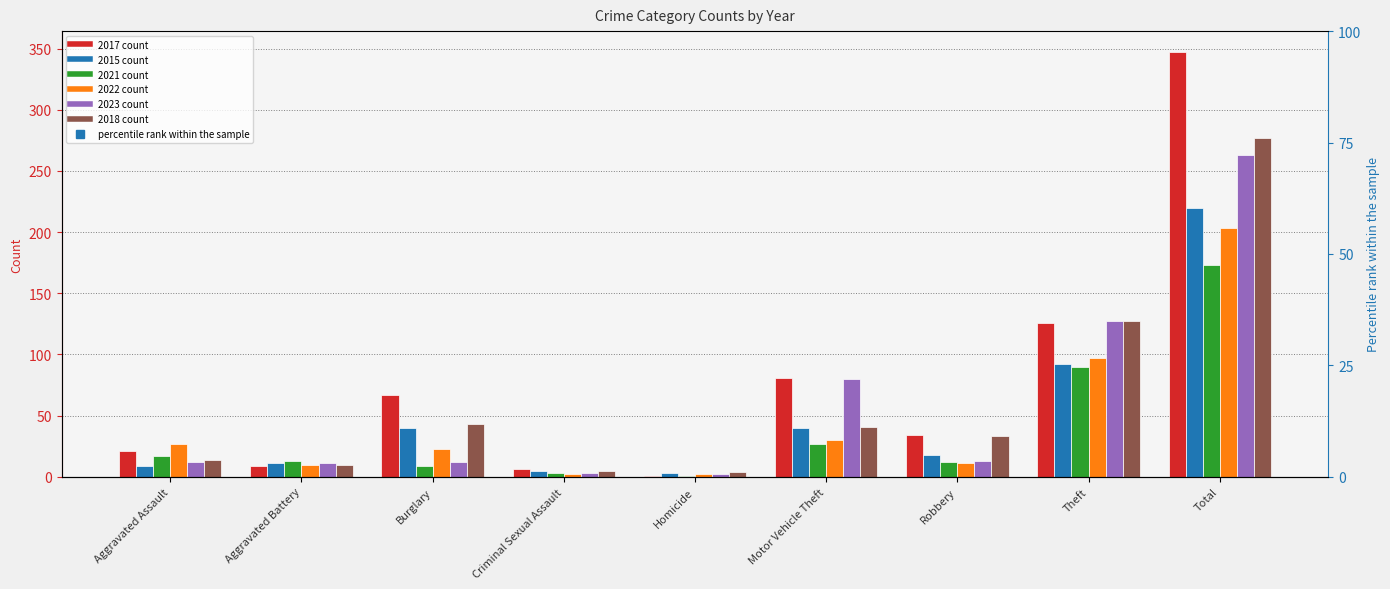

At how many categories does at least one series exceed 21?

3